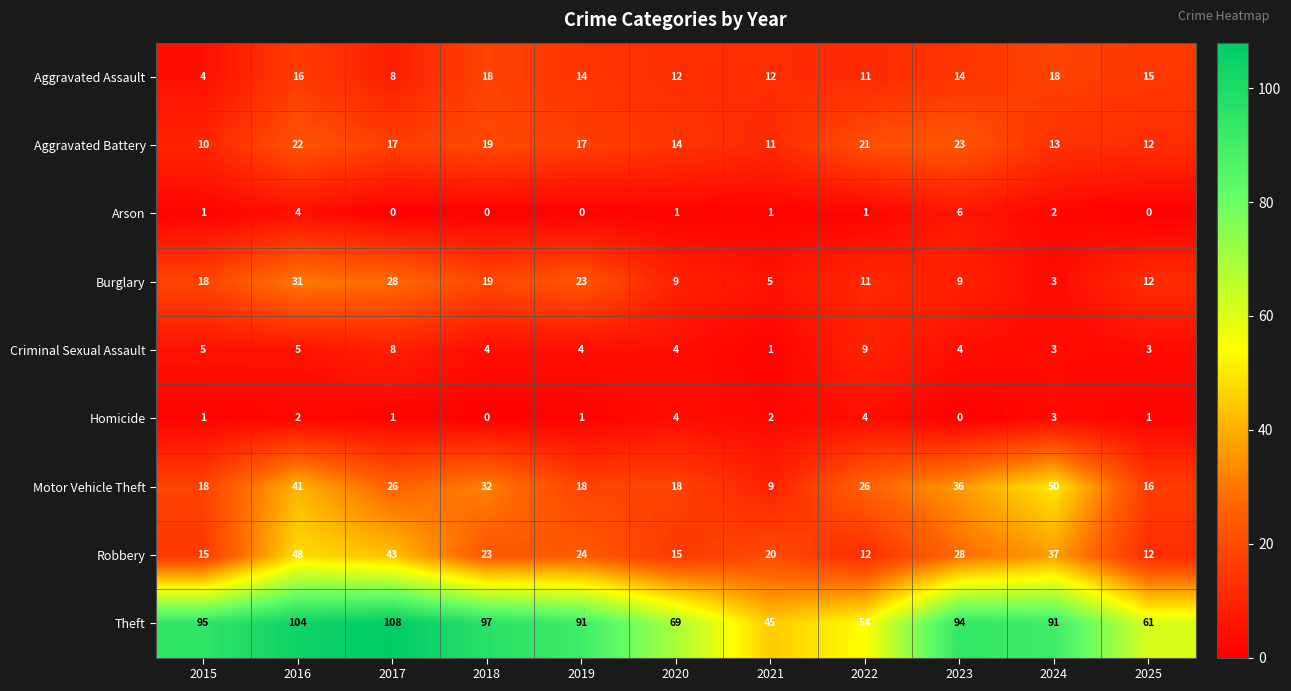

At which label is Robbery closest to 30?

2023